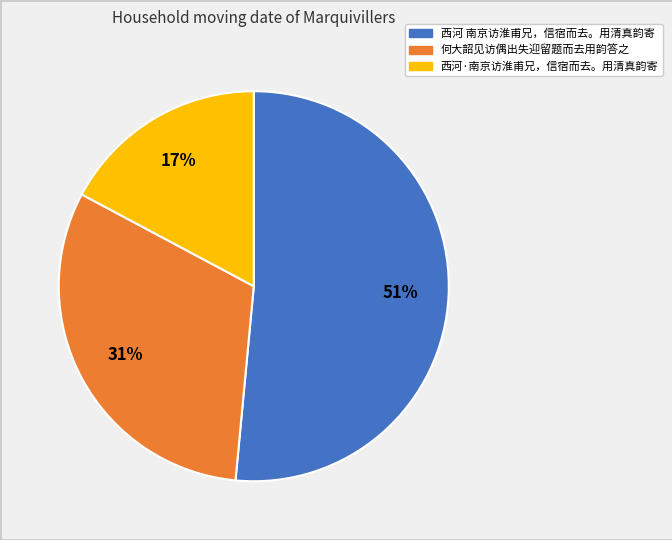

Combined, do 西河 南京访淮甫兄，信宿而去。用清真韵寄 and 西河·南京访淮甫兄，信宿而去。用清真韵寄 account for over 50%?

Yes